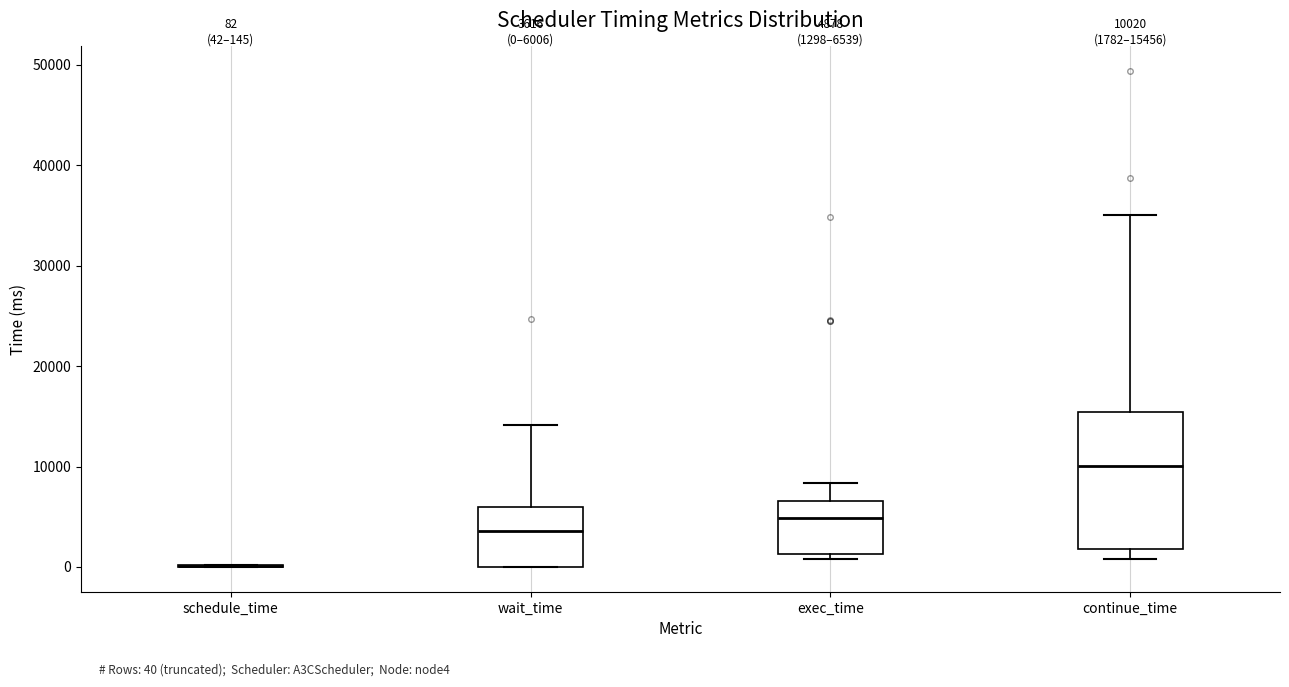

Comparing the boxes themselves (not the whiskers), which one is the tallest?

continue_time